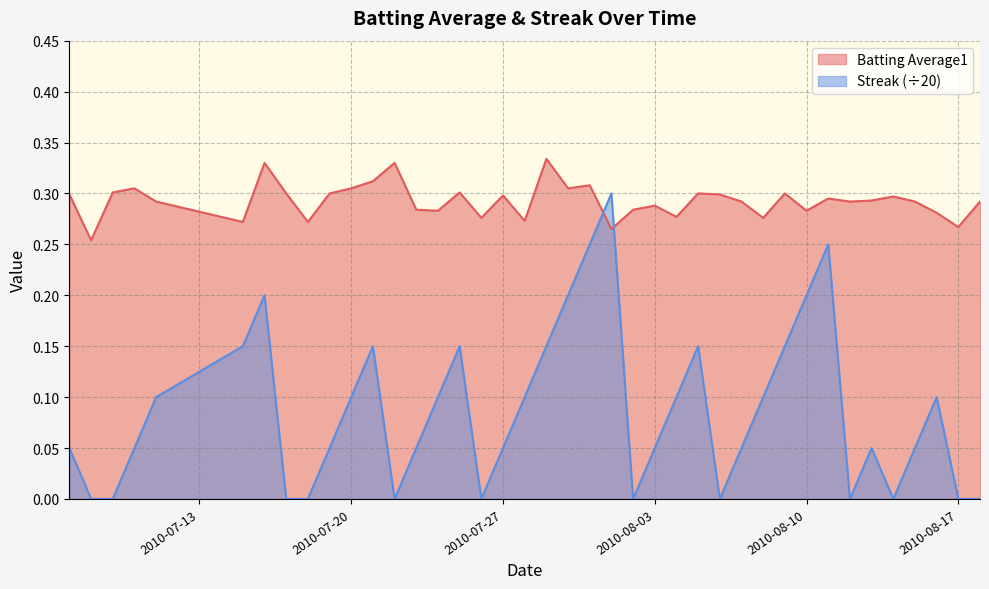

Which series has the largest range (max minus min)?

Streak (÷20)